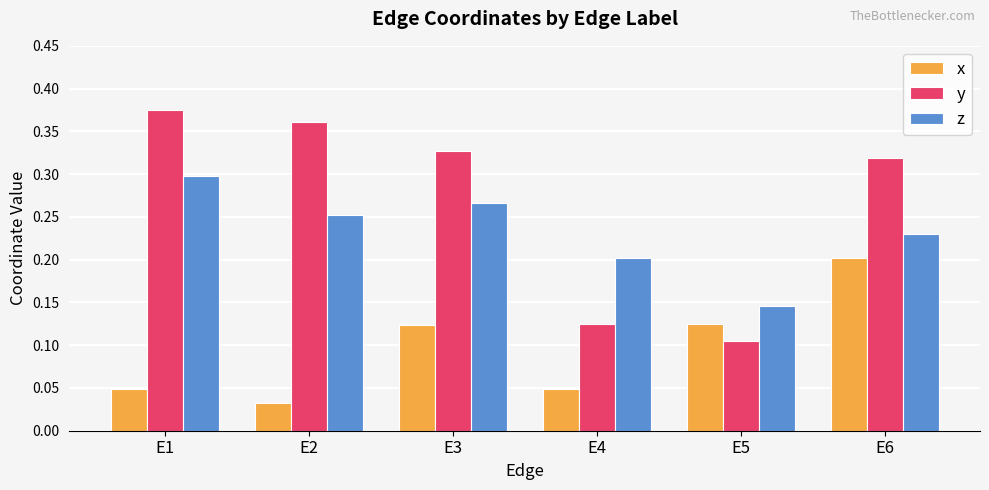

Rank the series at E5 from lowest to highest value.

y, x, z